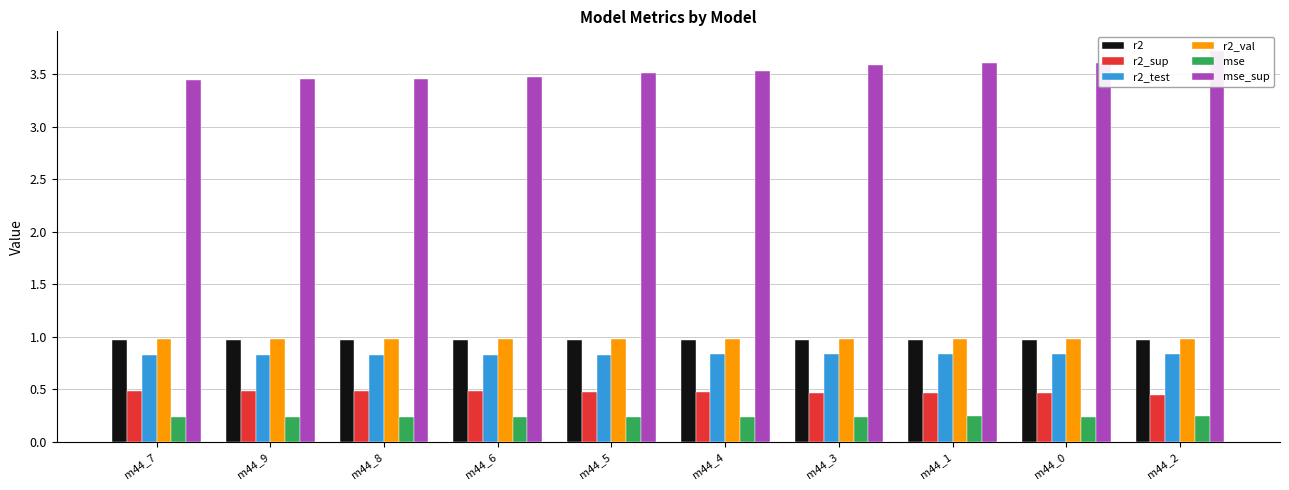

What value does the r2_test series have at m44_8?

0.8